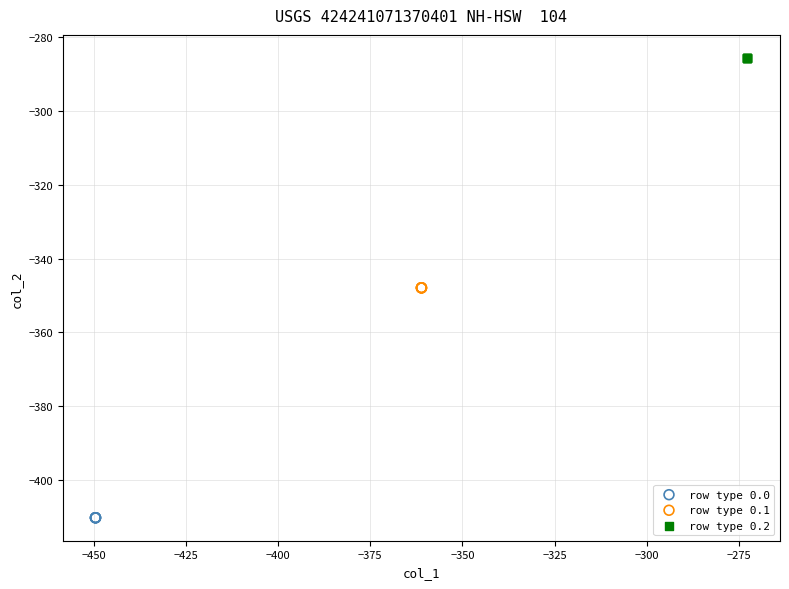

Which series reaches the minimum Y coordinate?

row type 0.0